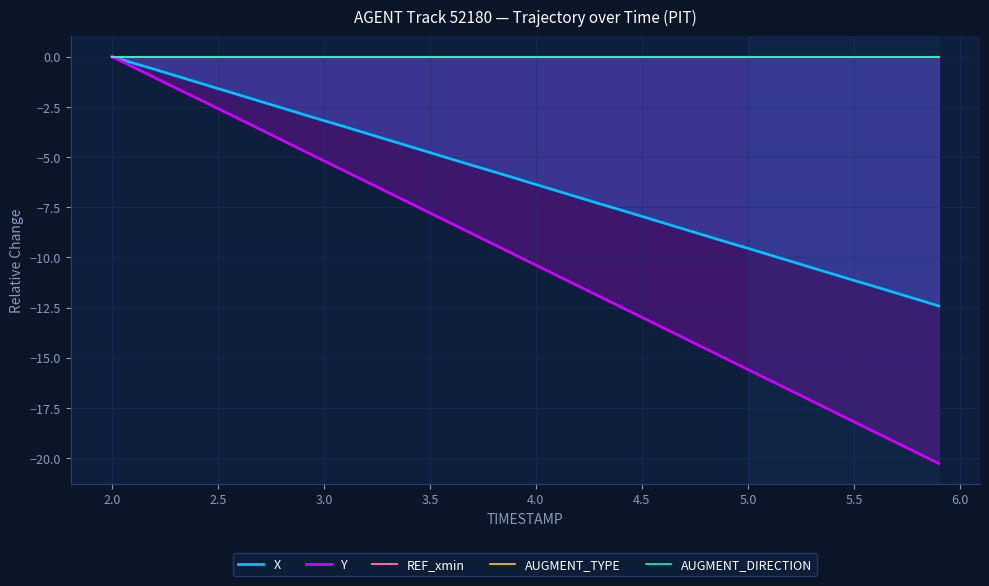

How many lines are shown in the chart?

5